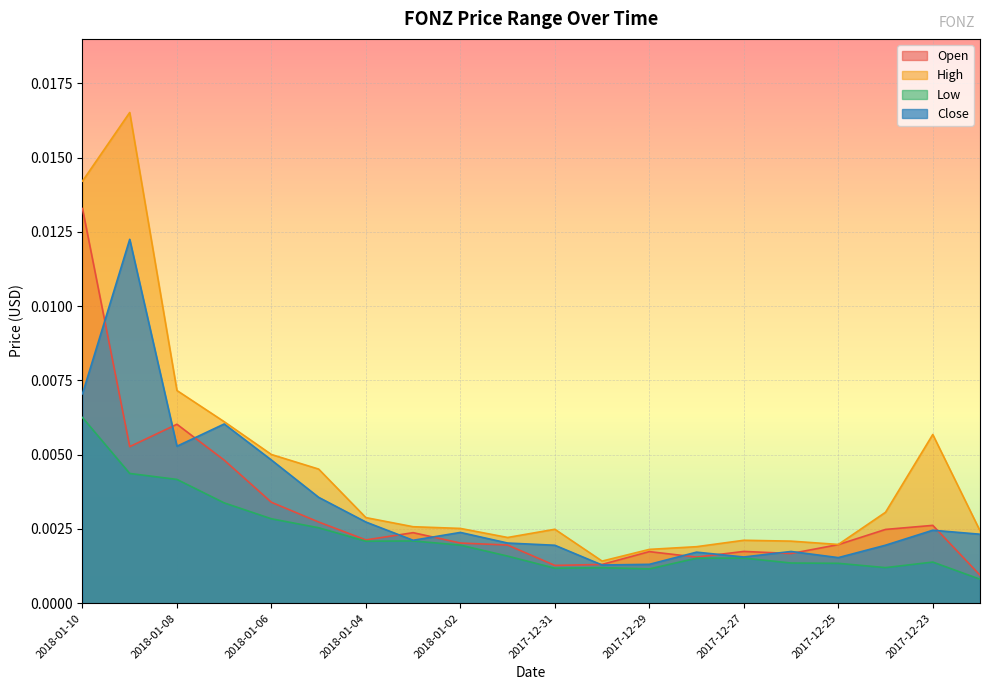

Which series has the largest total across all categories?

High